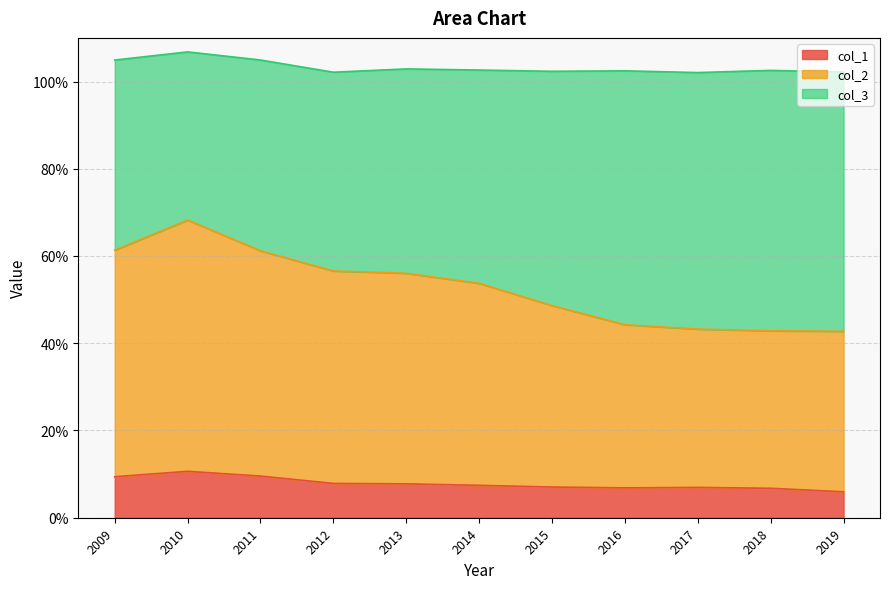

What is the average value of the col_2 series?

0.5